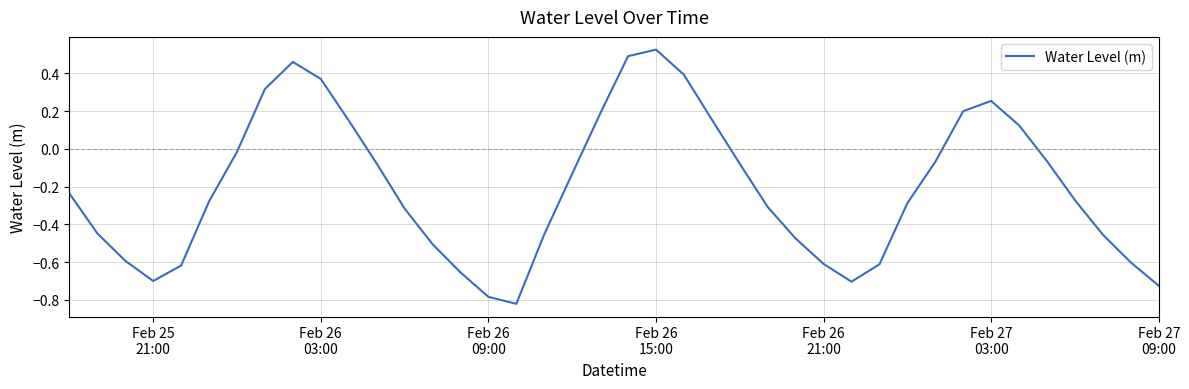

What is the difference between the maximum and minimum values?

1.3